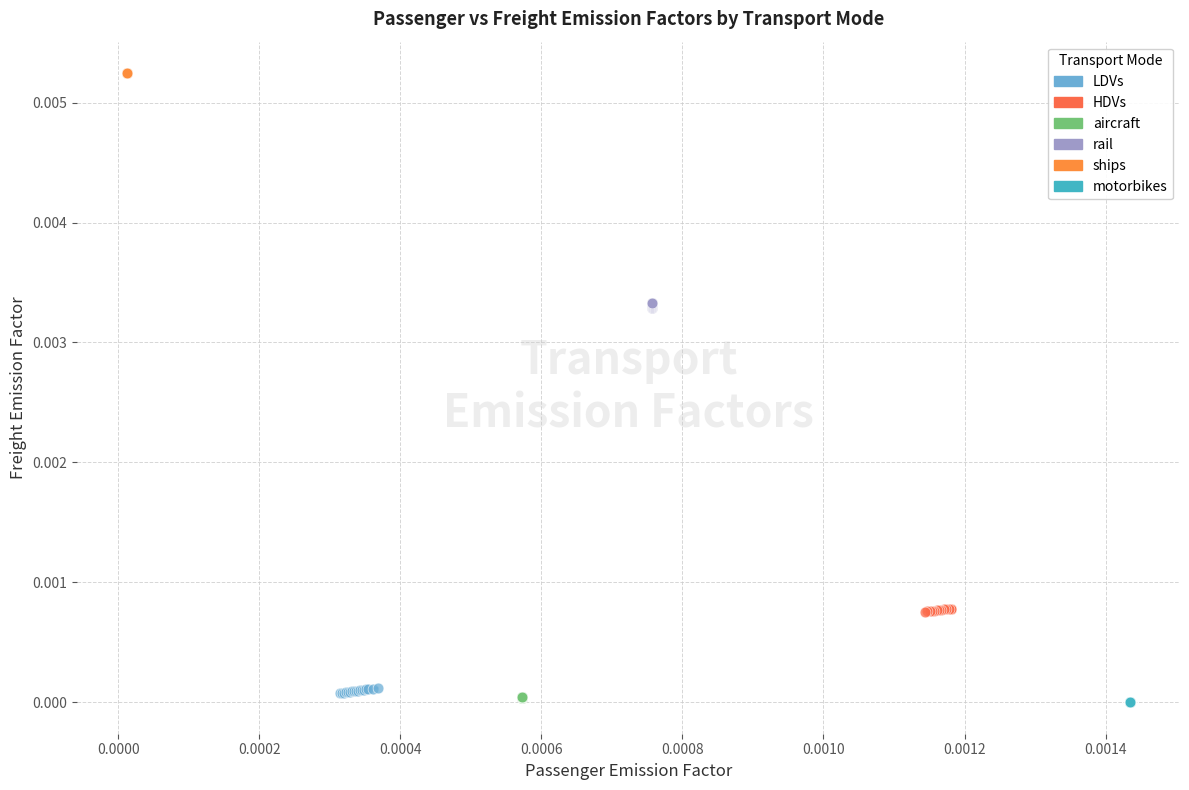

Which series contains the highest Y value?

ships